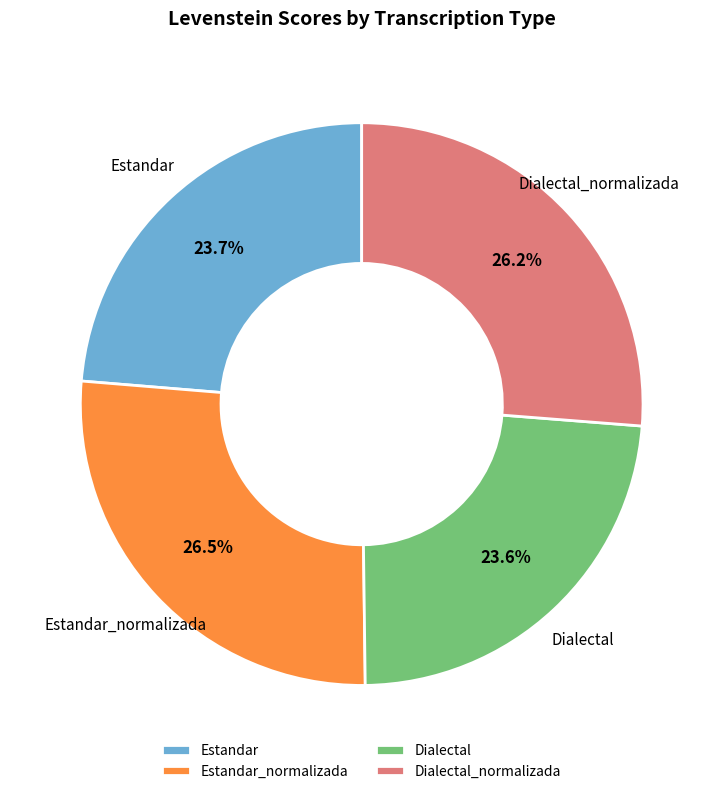

To the nearest percent, what is the difference between the largest and smallest slice percentages?

3%